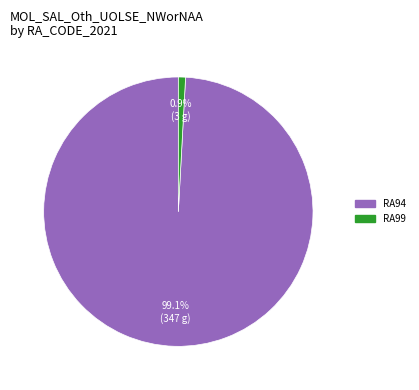

Does any single category account for the majority?

Yes